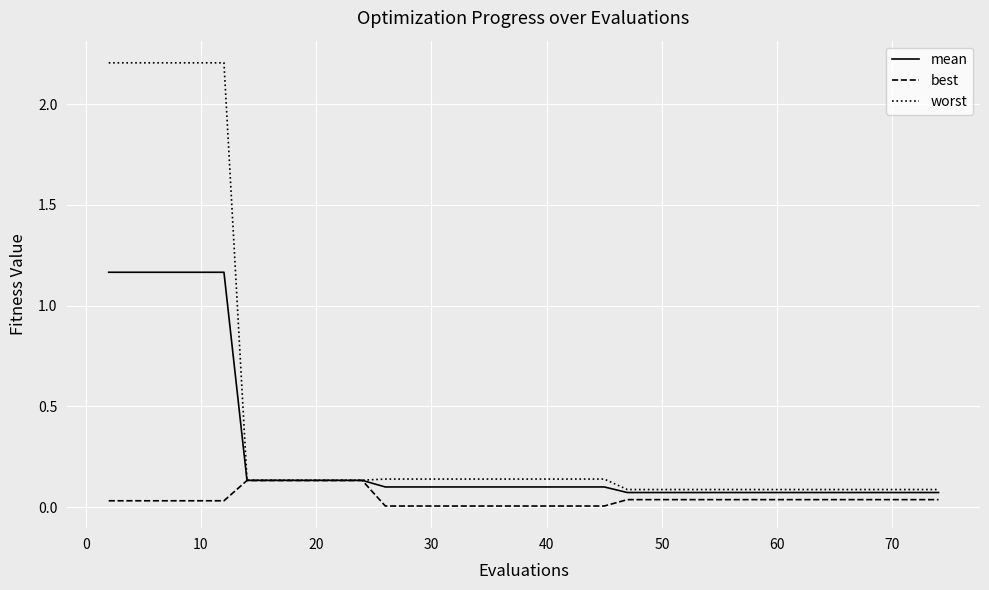

How many series are shown in this chart?

3